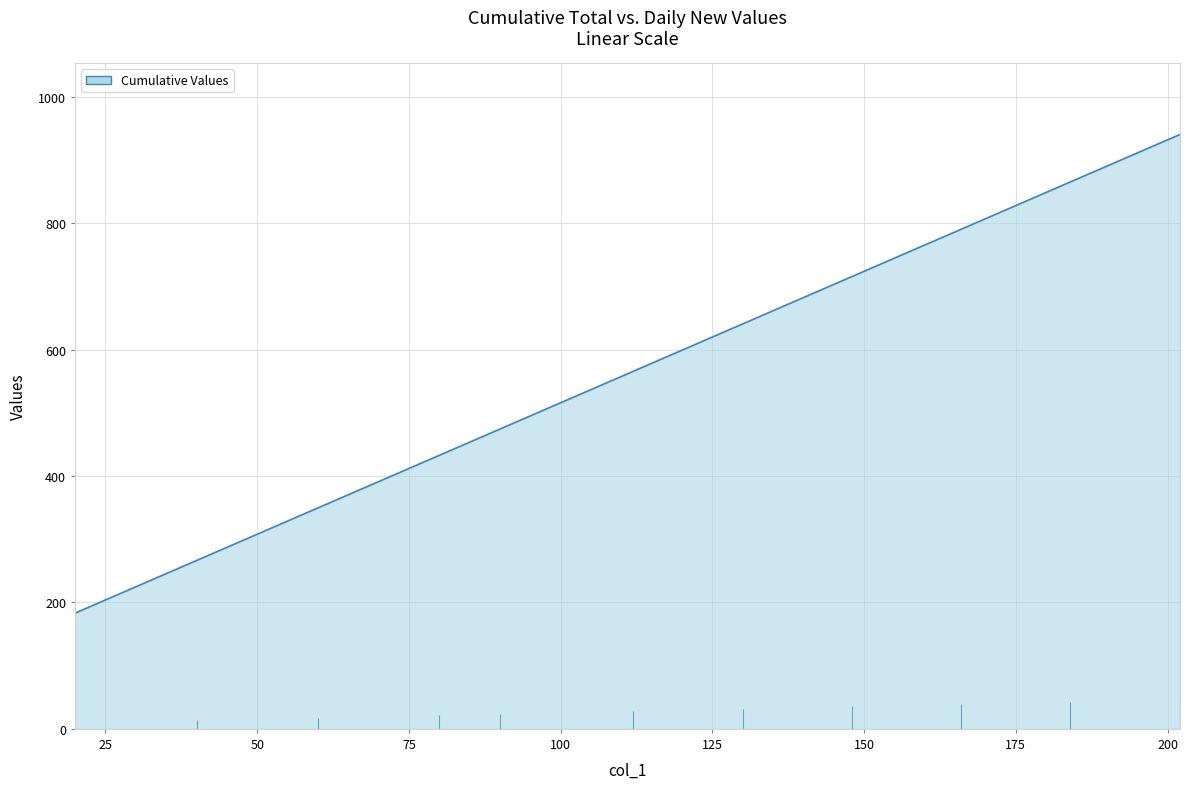

Approximately how many times larger is the value at 202 compared to 184?

1.1